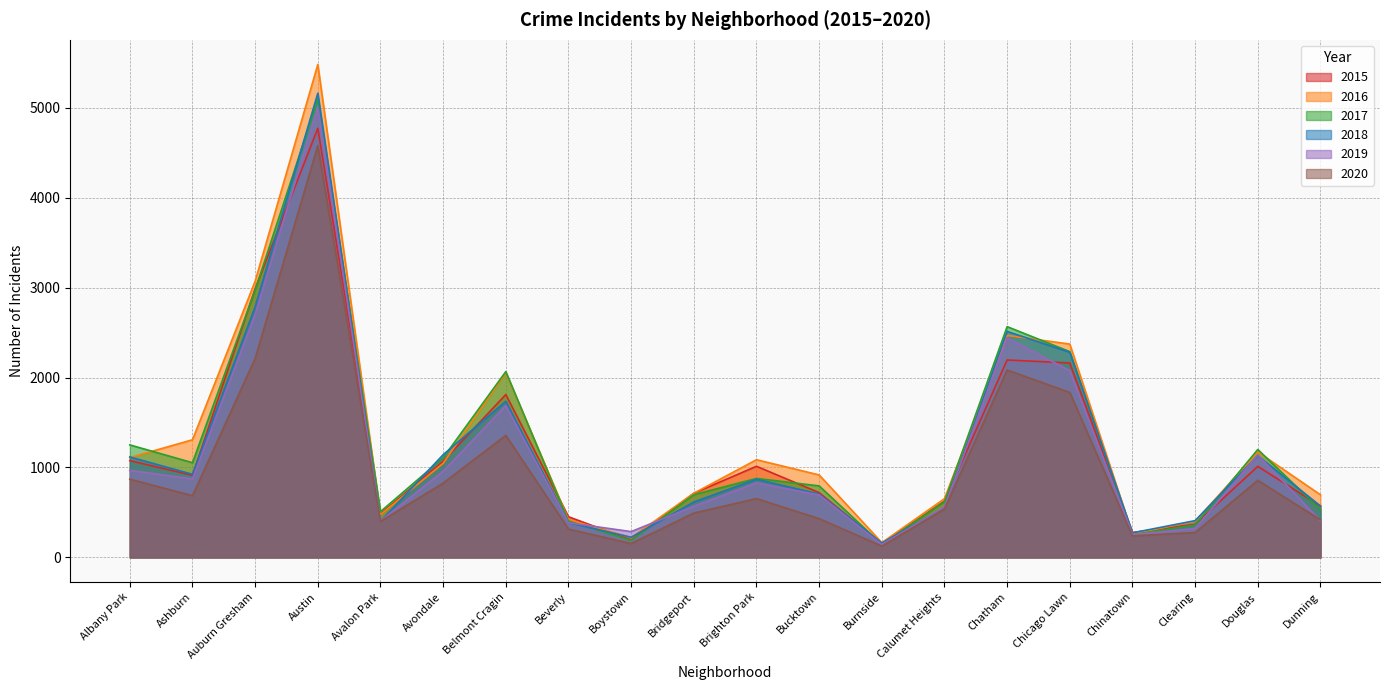

The value of 2020 at Auburn Gresham is 2213. True or false?

True